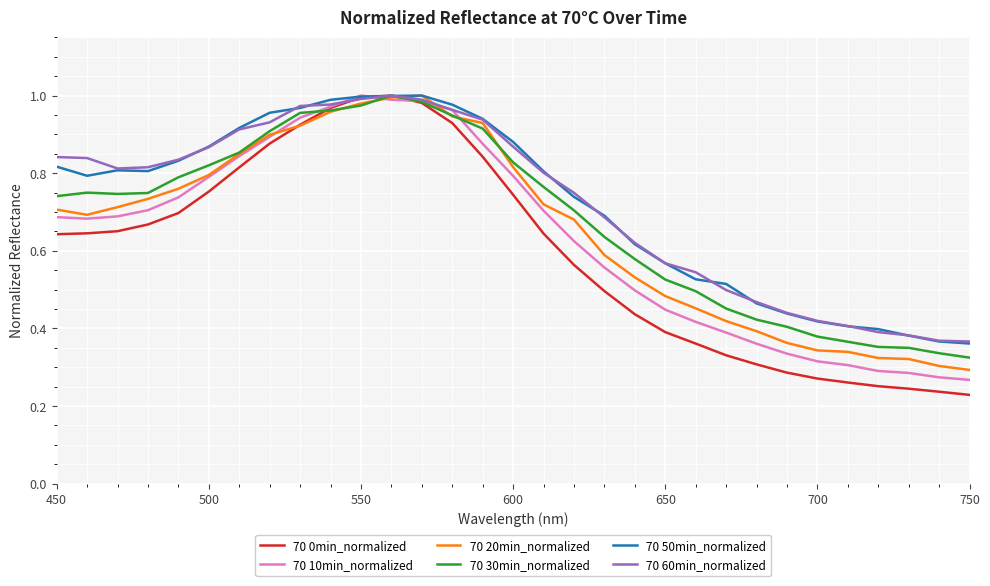

Which series has the largest range (max minus min)?

70 0min_normalized